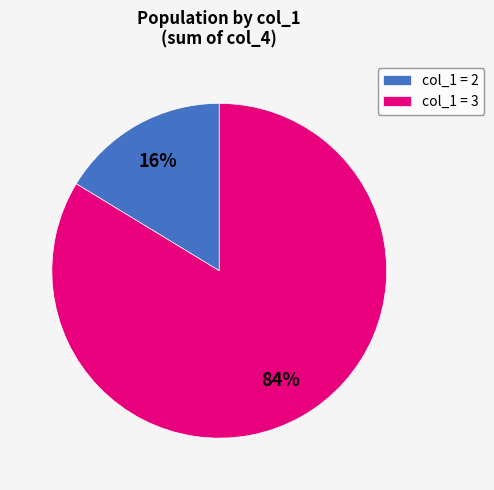

To the nearest percent, what is the average slice percentage?

50%